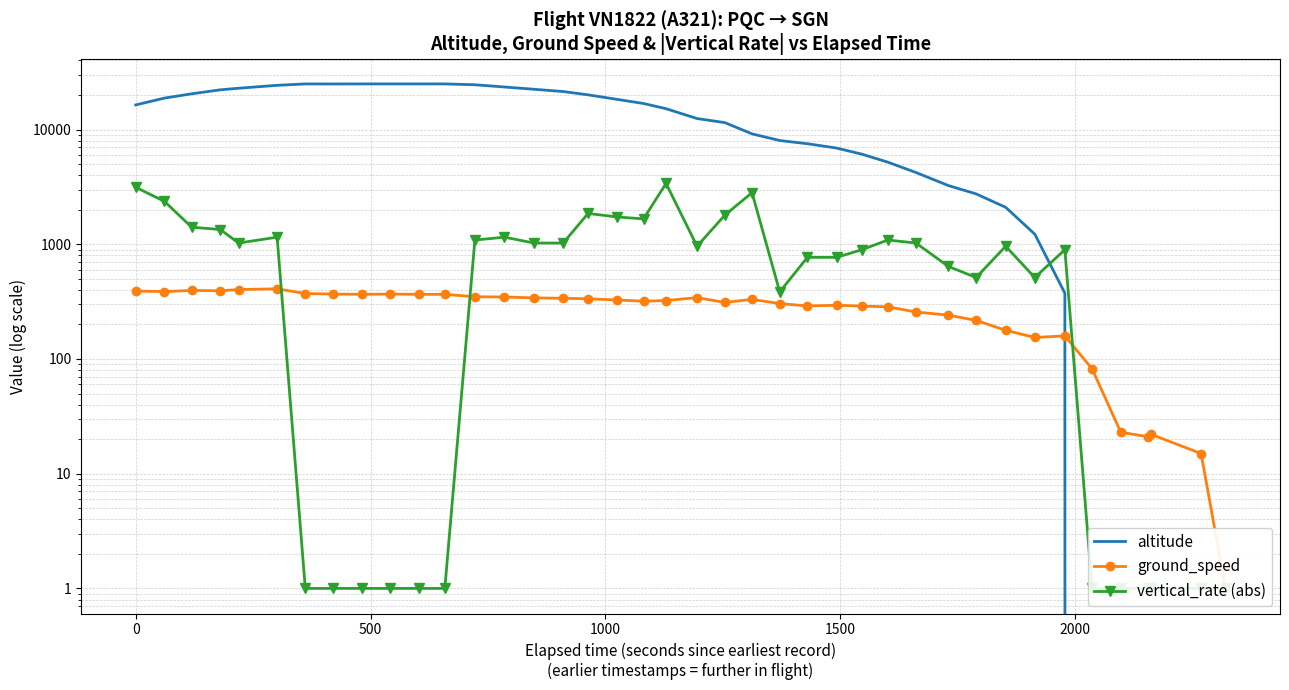

True or false: ground_speed and altitude cross at least once.

True